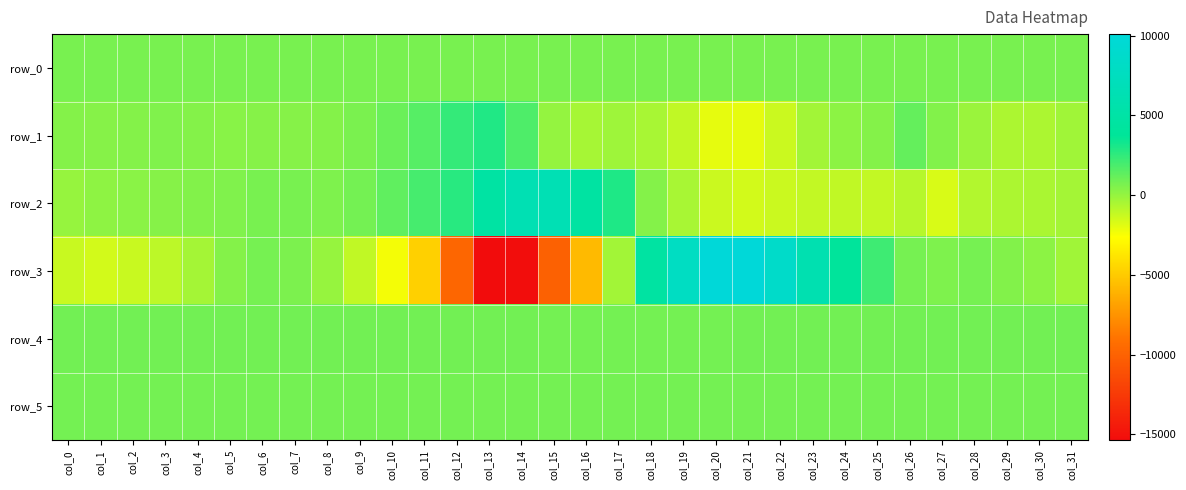

What is the minimum value for row_3?

-15379.0